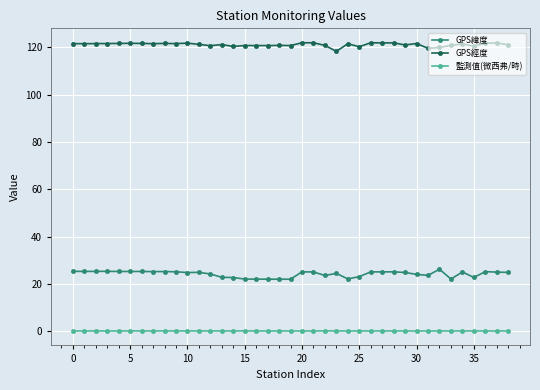

True or false: 監測值(微西弗/時) has more than 1 interior local peaks.

True